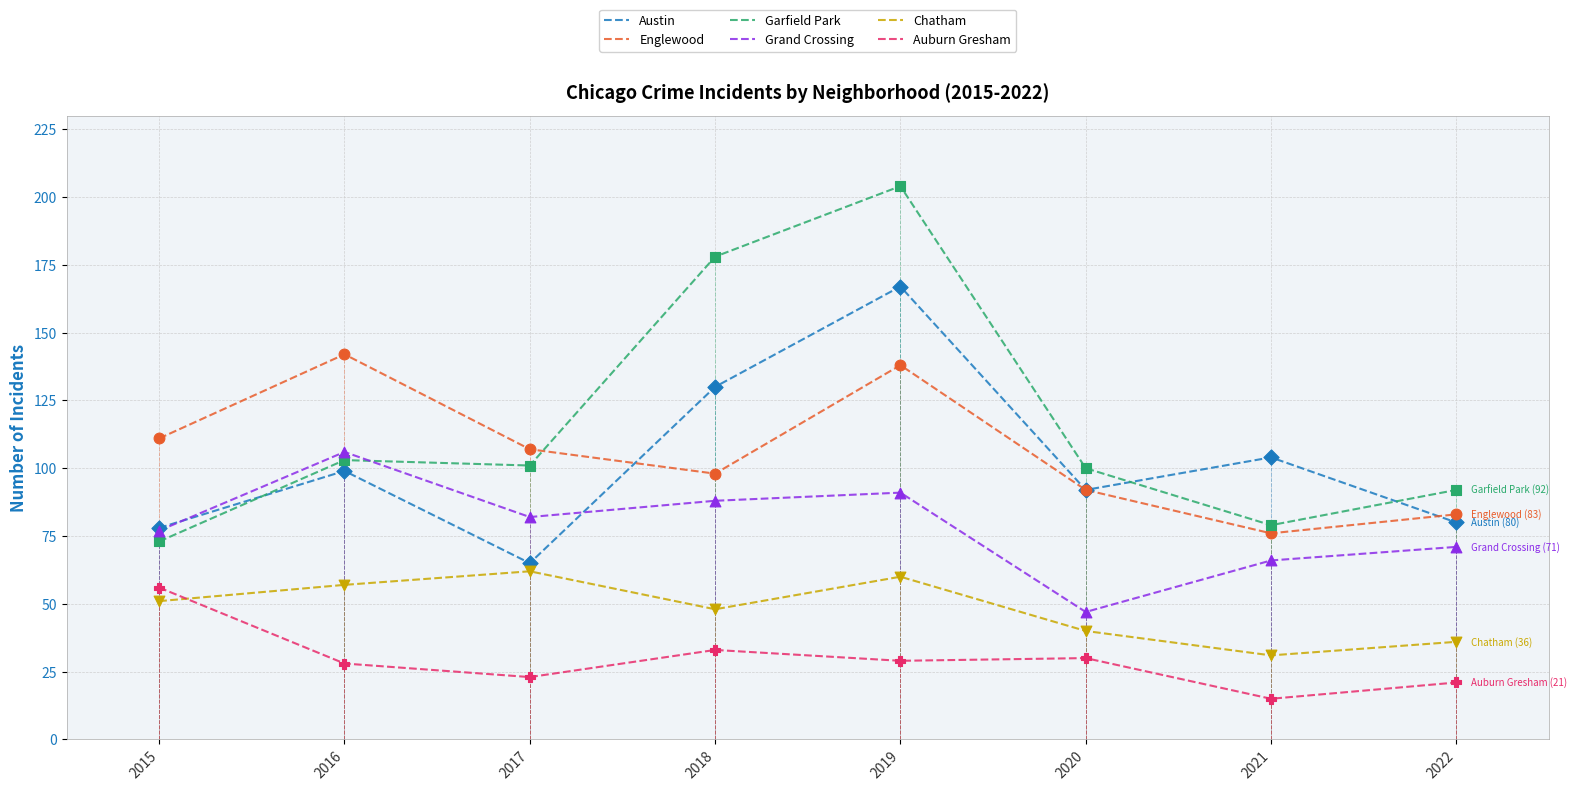

Which series has the widest spread of values?

Garfield Park